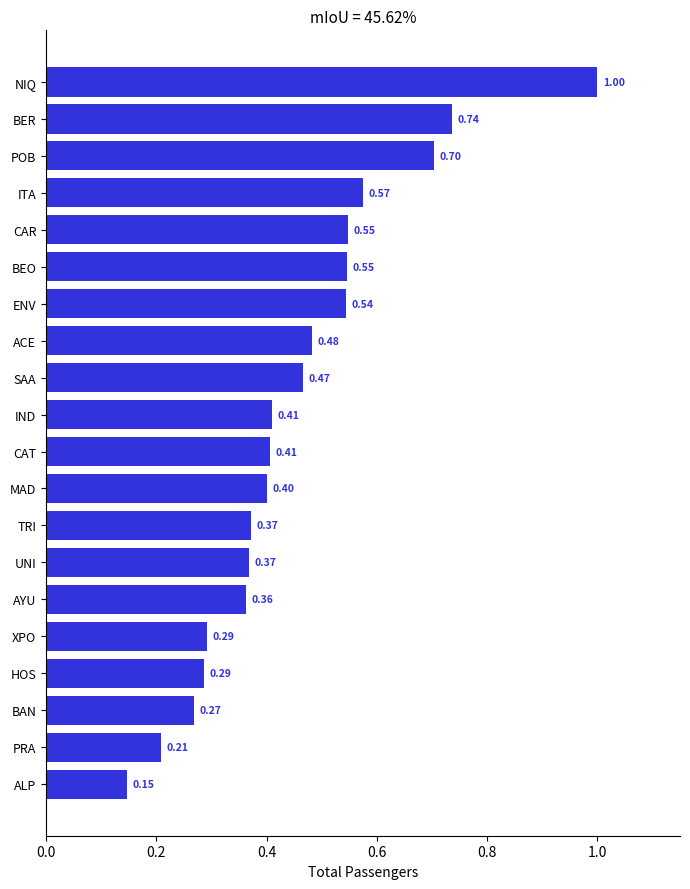

Which label corresponds to the largest value in the chart?

NIQ